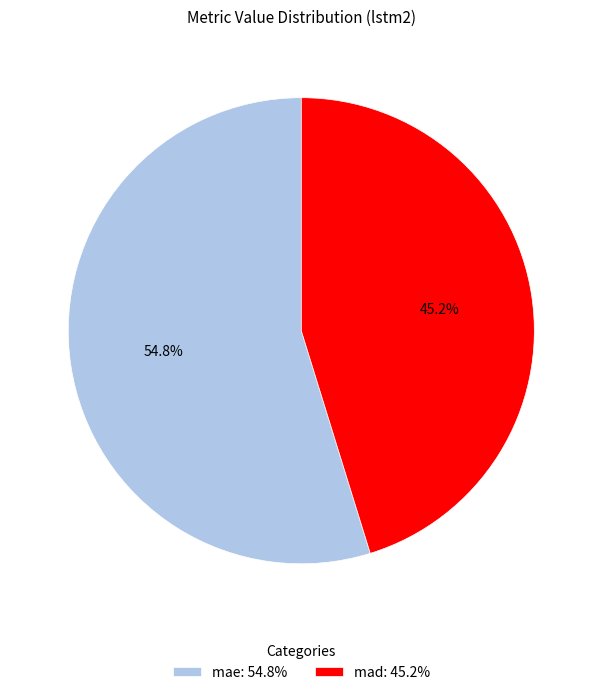

How many slices are in this pie chart?

2